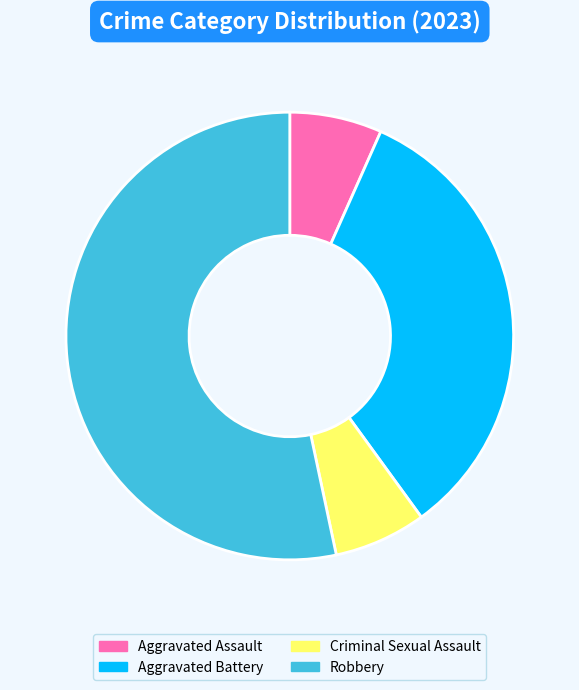

Which slice is the largest?

Robbery